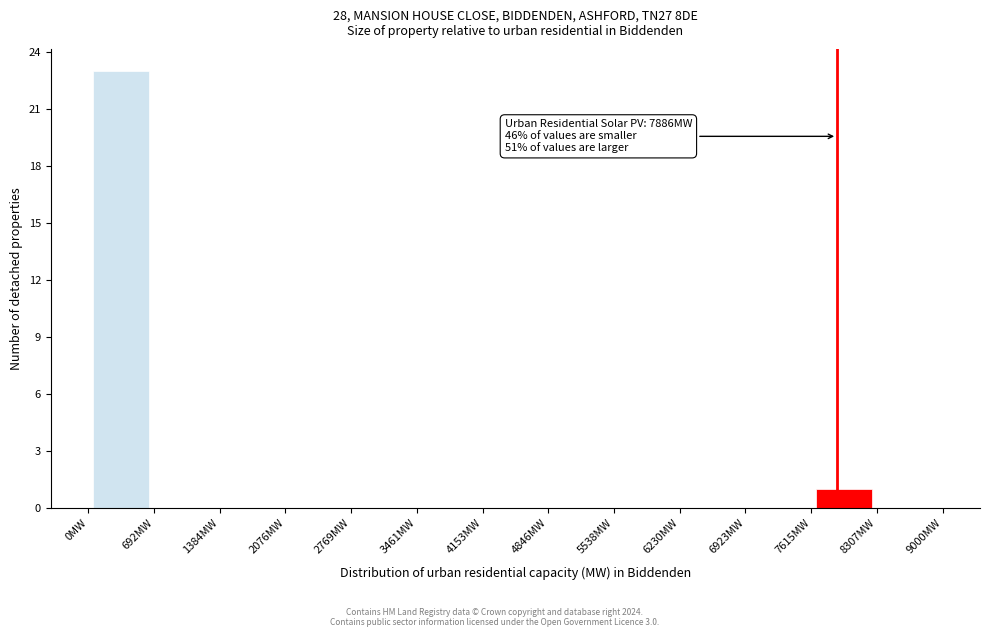

Which range on the x-axis has the tallest bar?

0 to 700